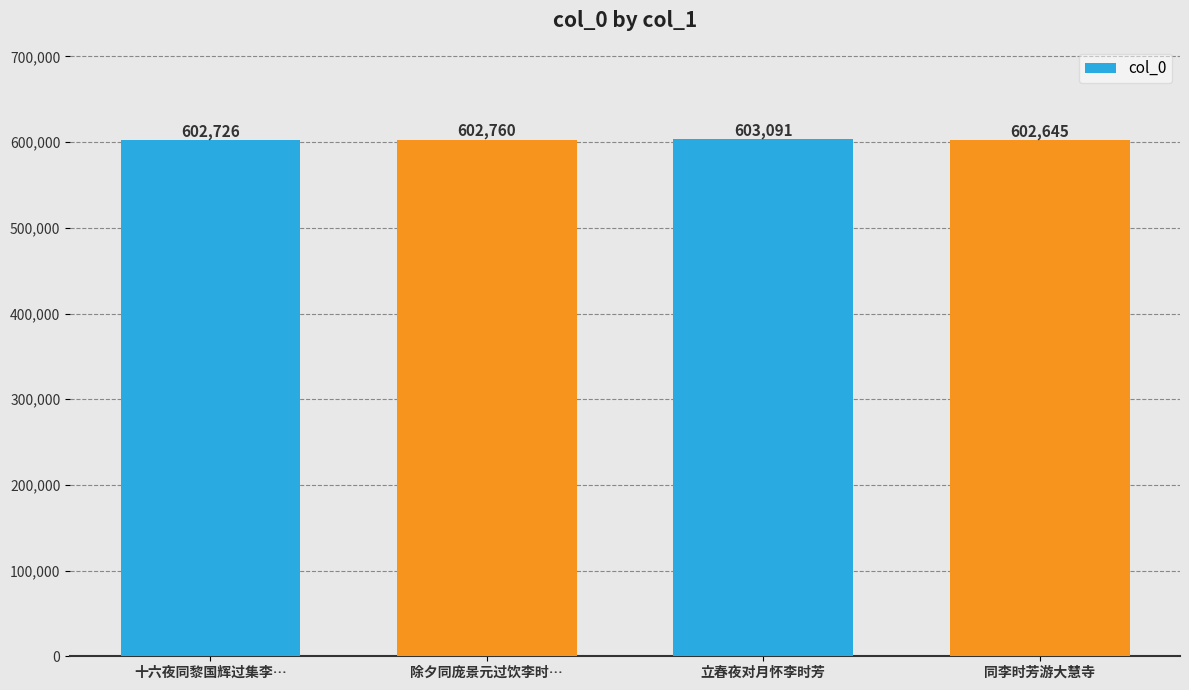

What is the sum of all values?

2411222